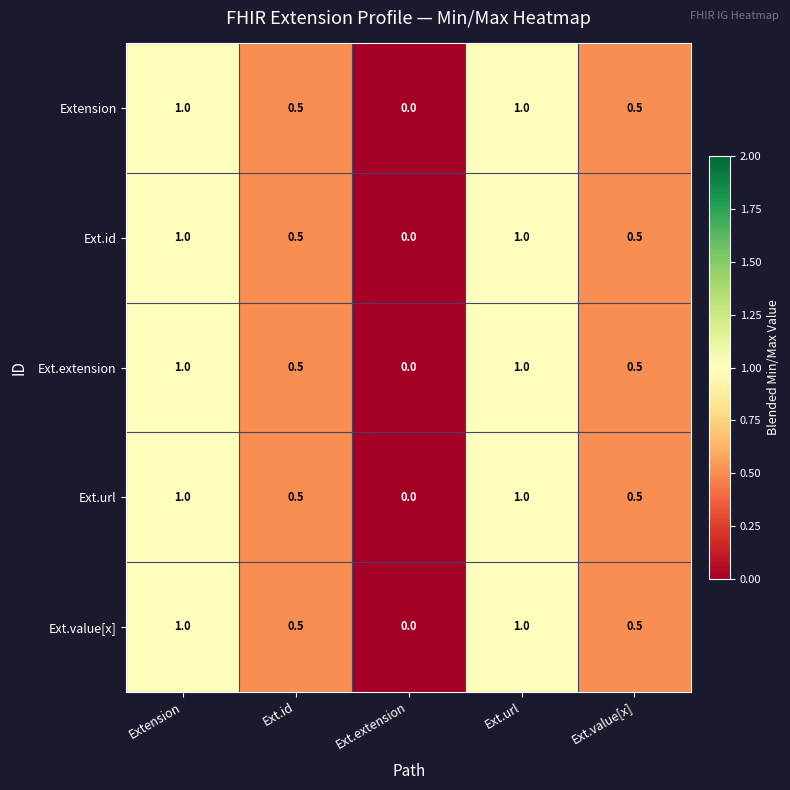

Count the Ext.url values in the range 0 to 1.

5